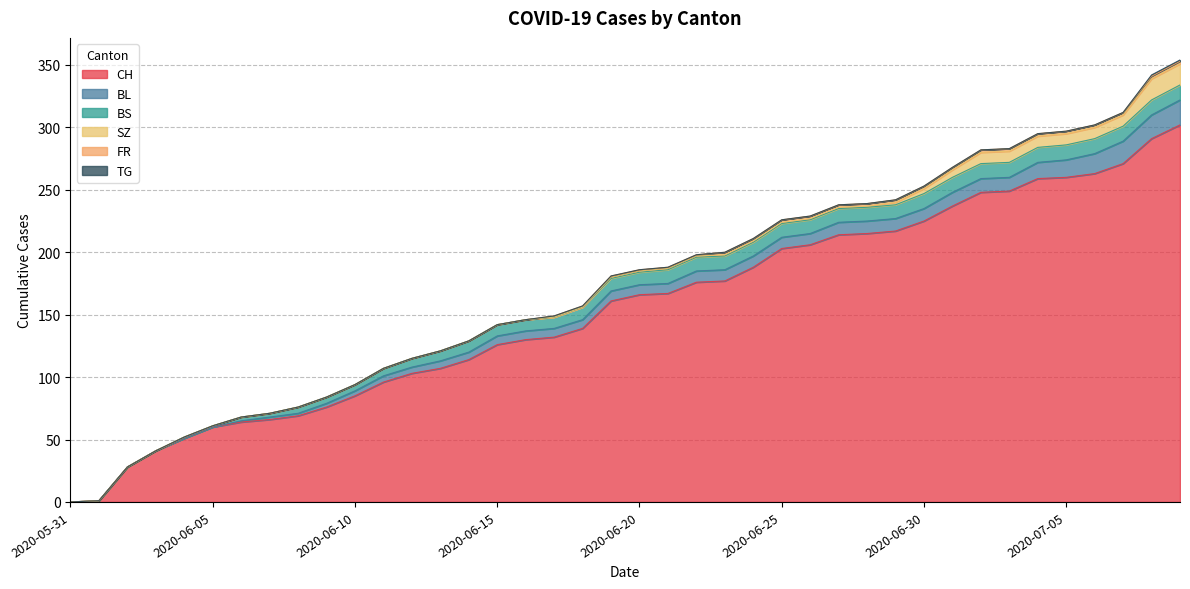

The BL series shows 8 at 2020-06-11. True or false?

False